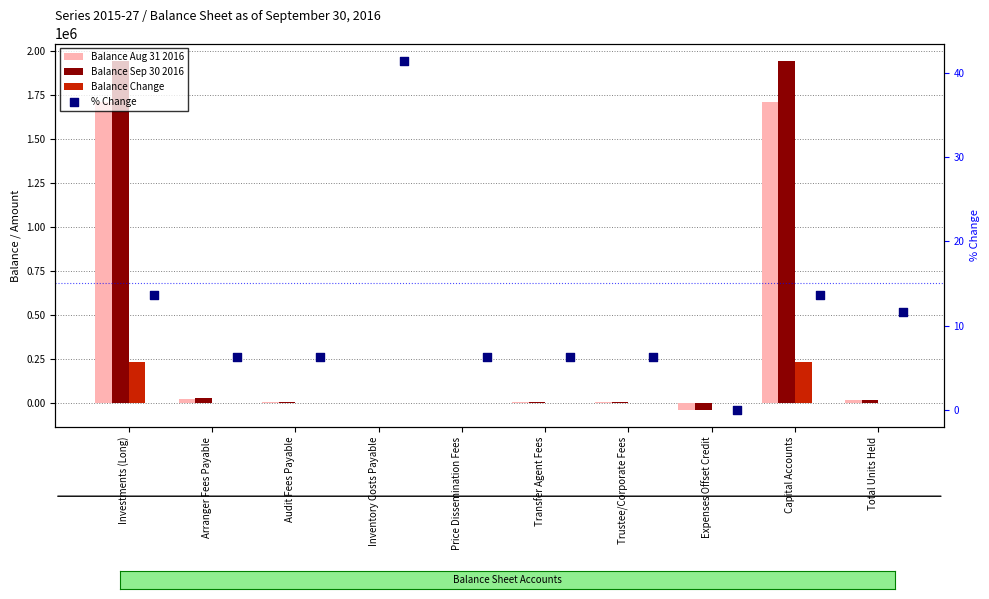

What is the total value across all series at Expenses Offset Credit?

-76542.0